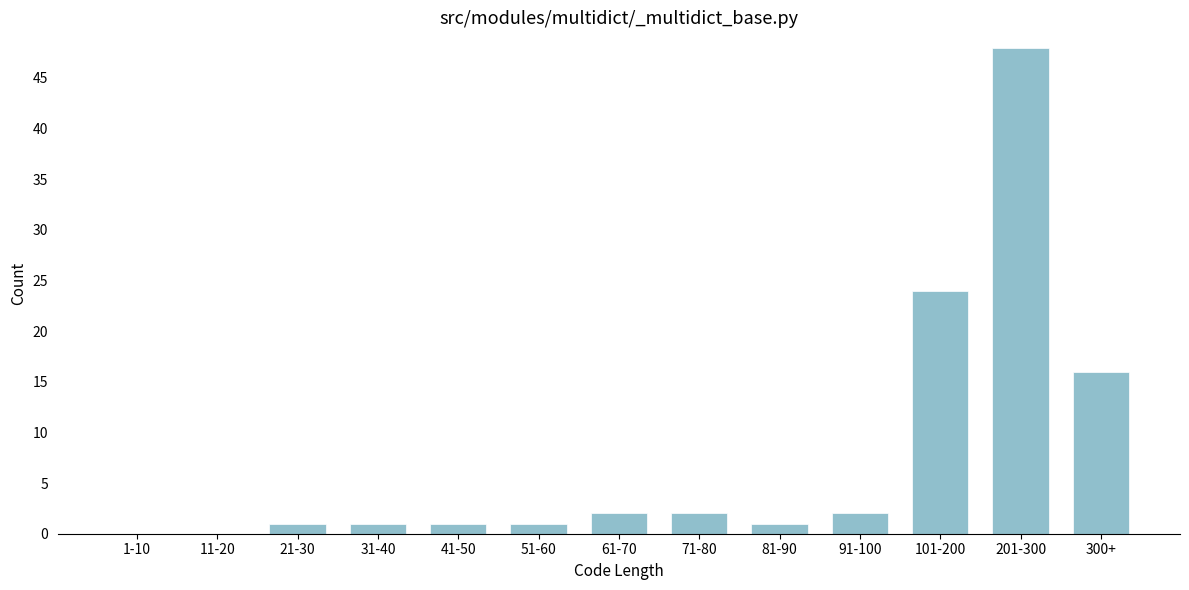

Reading left to right, extract all data points from this chart.

1-10=0	11-20=0	21-30=1	31-40=1	41-50=1	51-60=1	61-70=2	71-80=2	81-90=1	91-100=2	101-200=24	201-300=48	300+=16